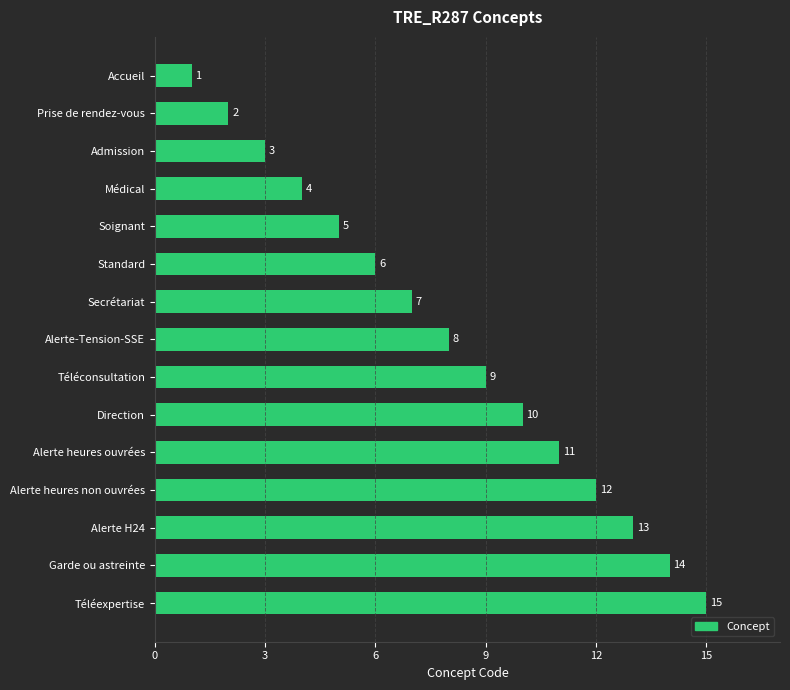

What is the ratio of the value at Prise de rendez-vous to the value at Admission?

0.7